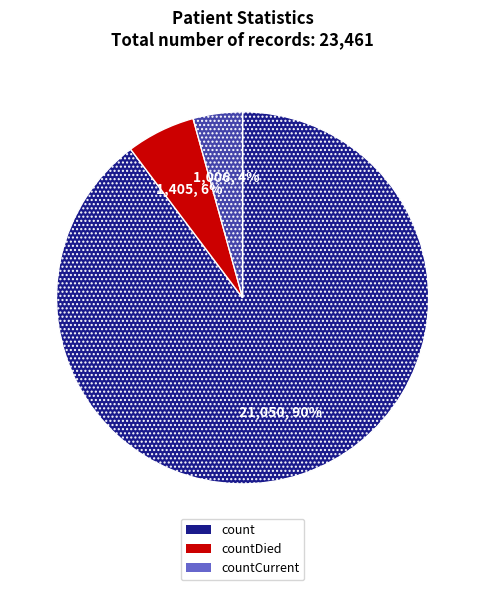

Rank the categories by value from highest to lowest.

count, countDied, countCurrent